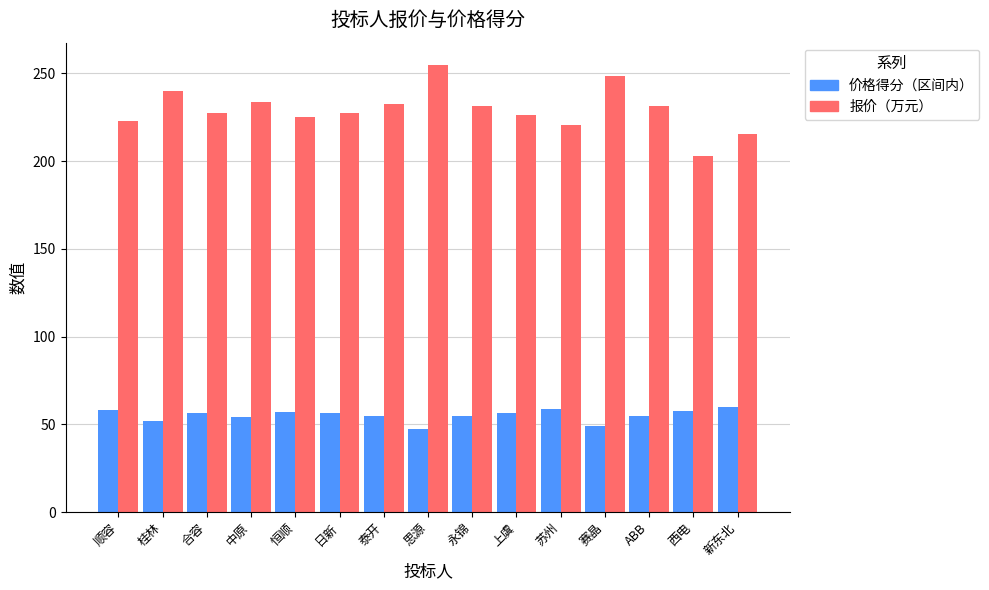

What value does the 报价（万元） series have at 日新?

227.2